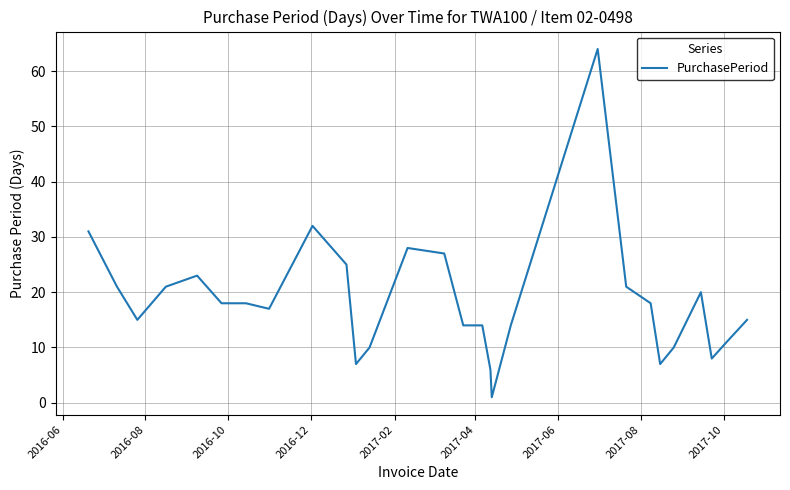

What is the greatest value displayed?

64